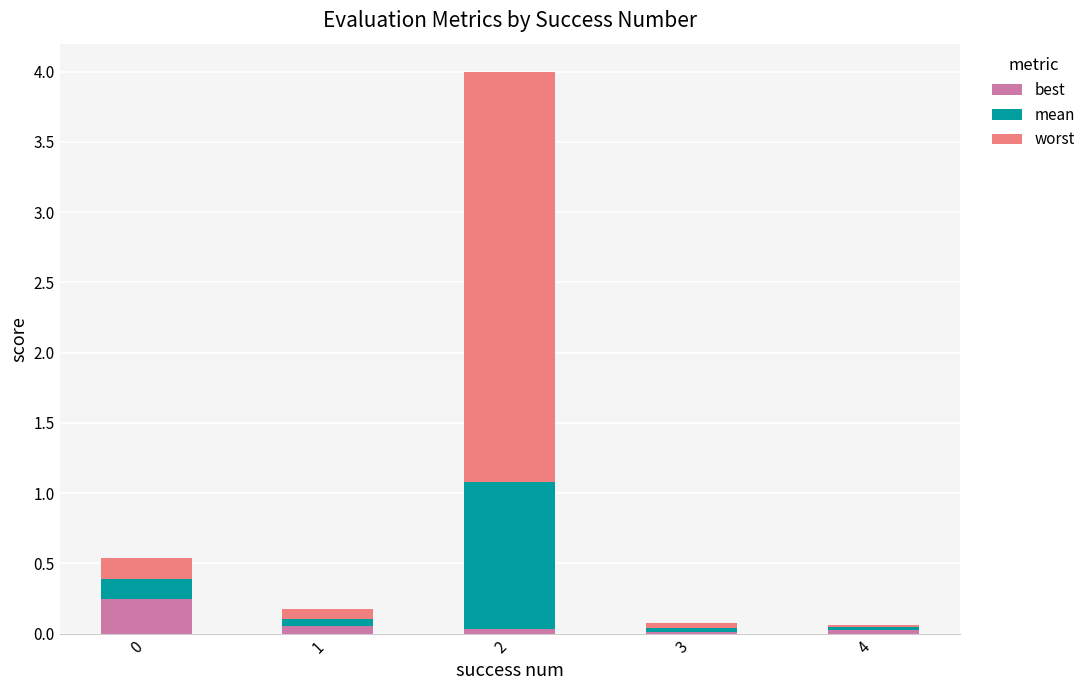

What is the sum of all best values?

0.4